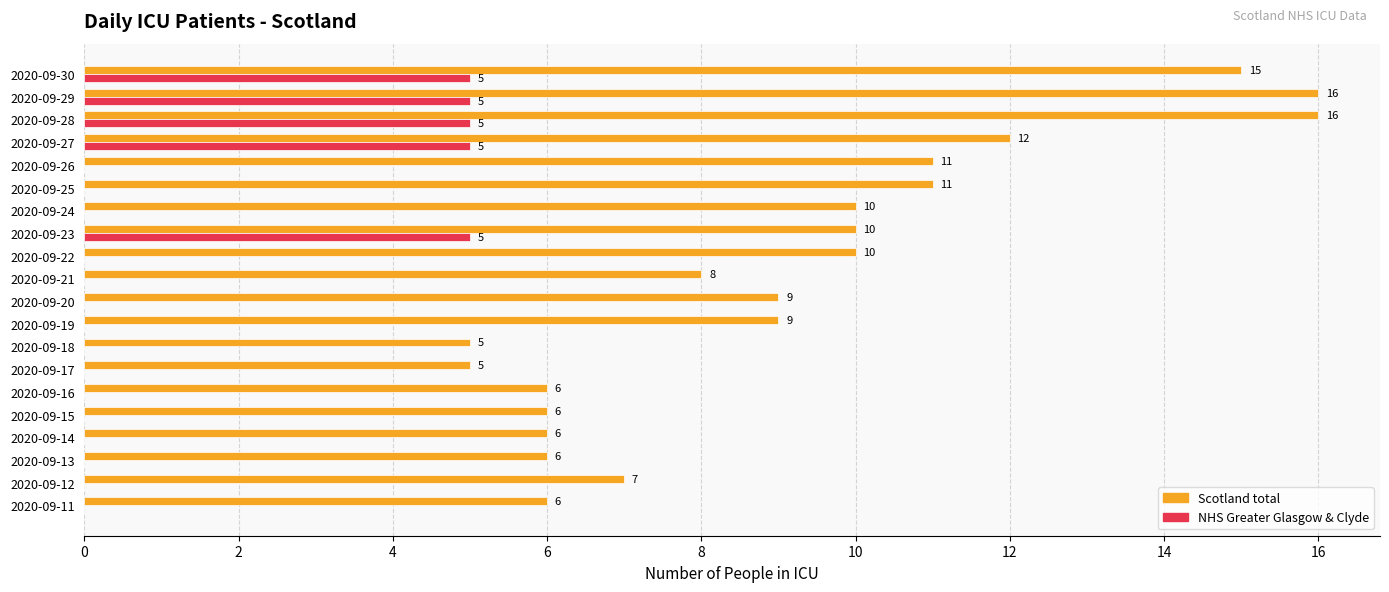

True or false: NHS Greater Glasgow & Clyde has a value of 0 at 2020-09-24.

True